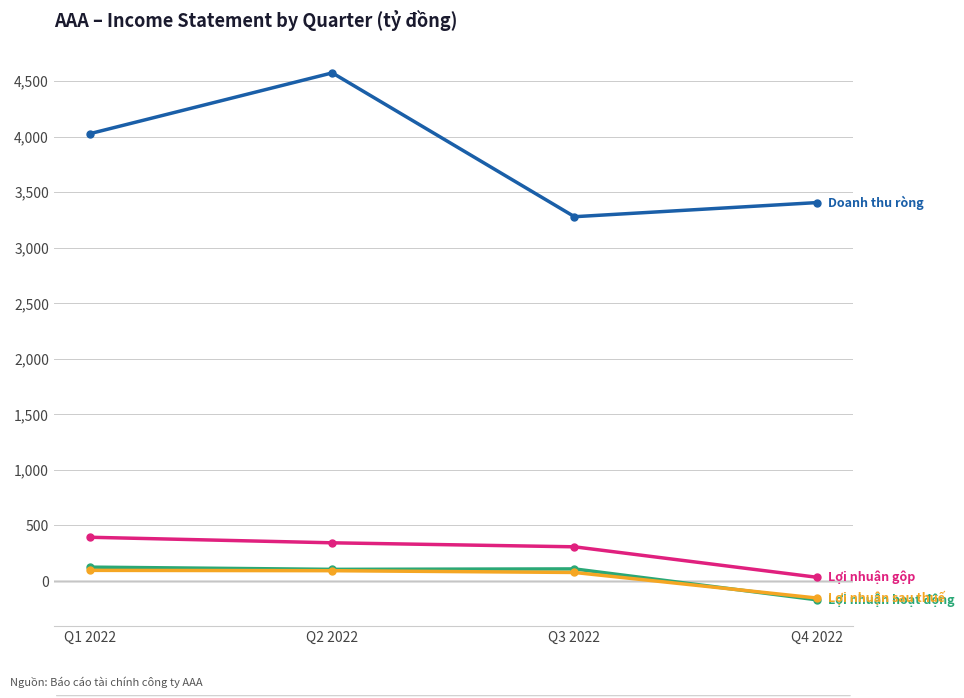

What is the maximum value shown in the chart?

4575